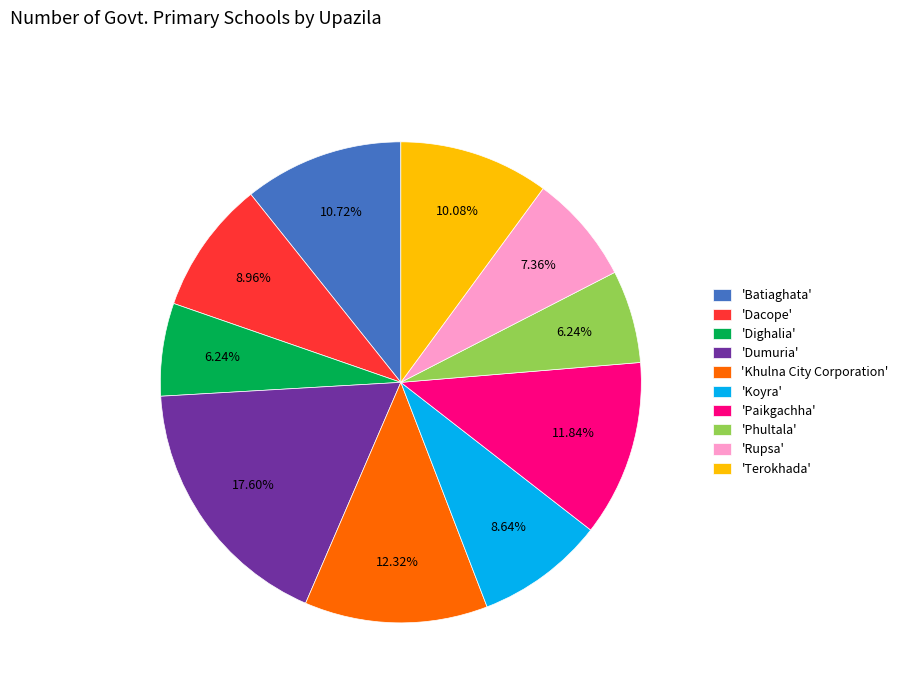

To the nearest percent, what is the average slice percentage?

10%